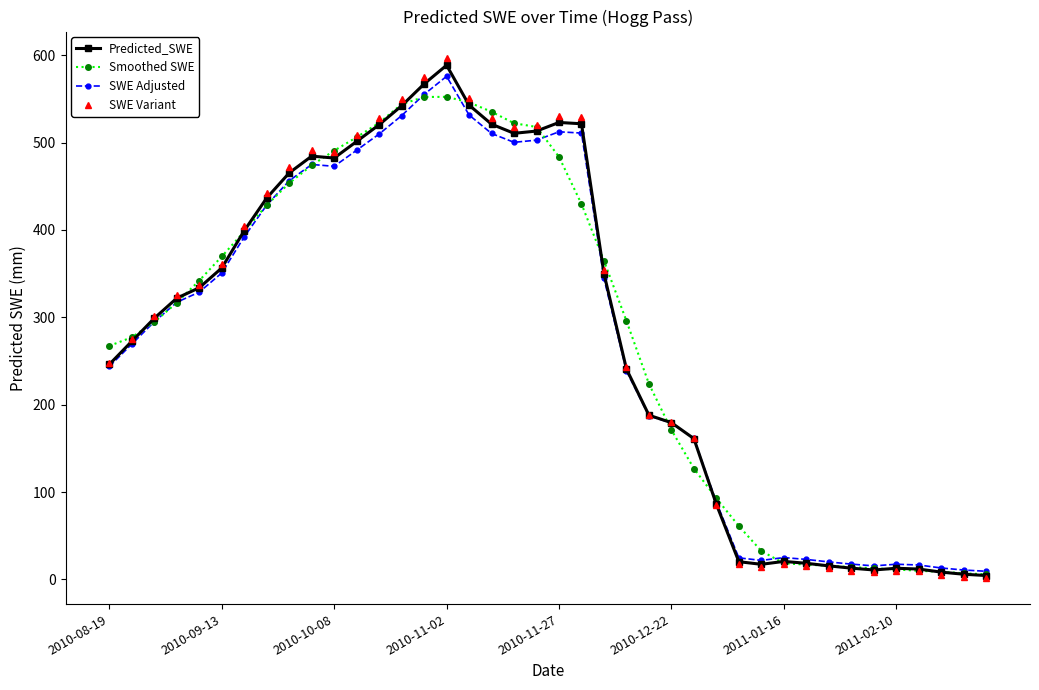

What is the value of the Predicted_SWE point at the 30th from the left?

17.3